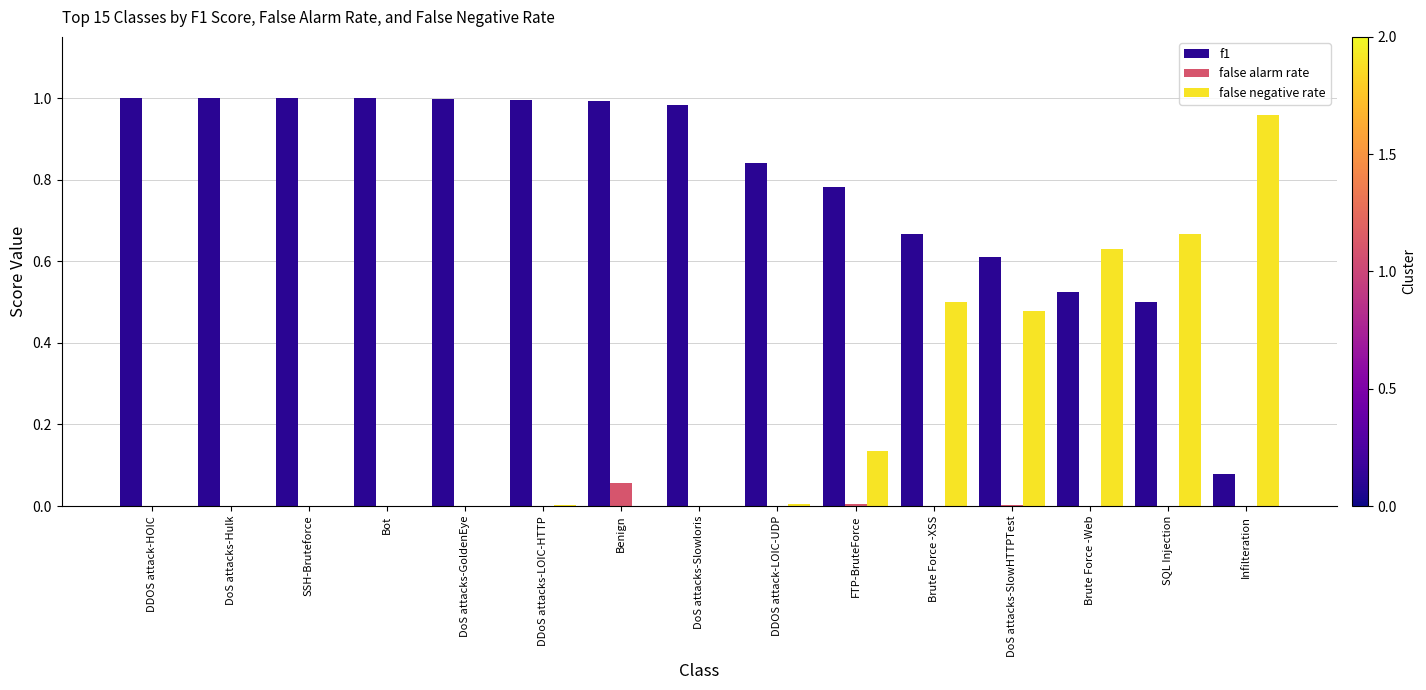

Is it true that f1 equals 1.3 at DDOS attack-LOIC-UDP?

False